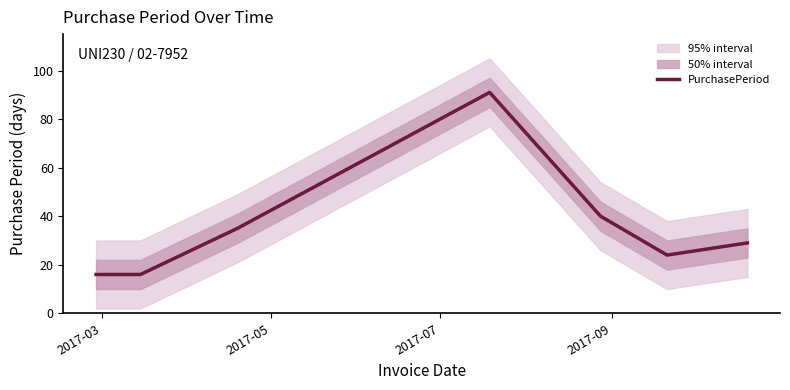

Which category has the lowest value across all series?

2017-03